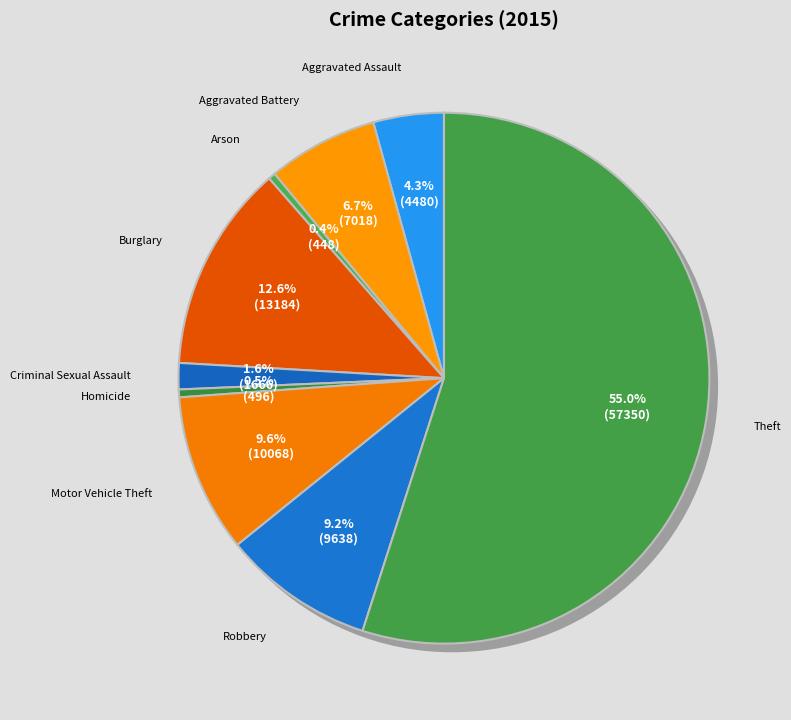

Is Theft the majority of the pie?

Yes